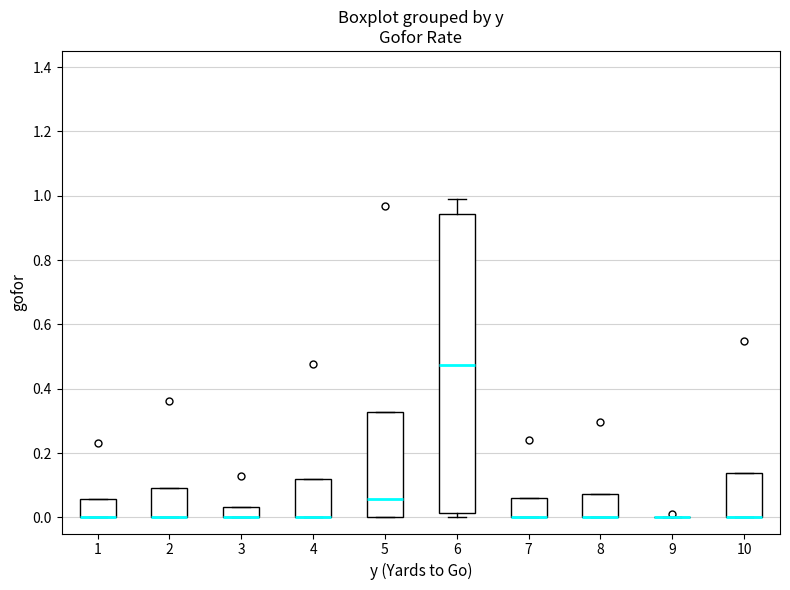

Where is the lower edge of the box at x = 5 on the y-axis? The values are not printed on the chart, so give them approximately, as read against the axis.

0.00